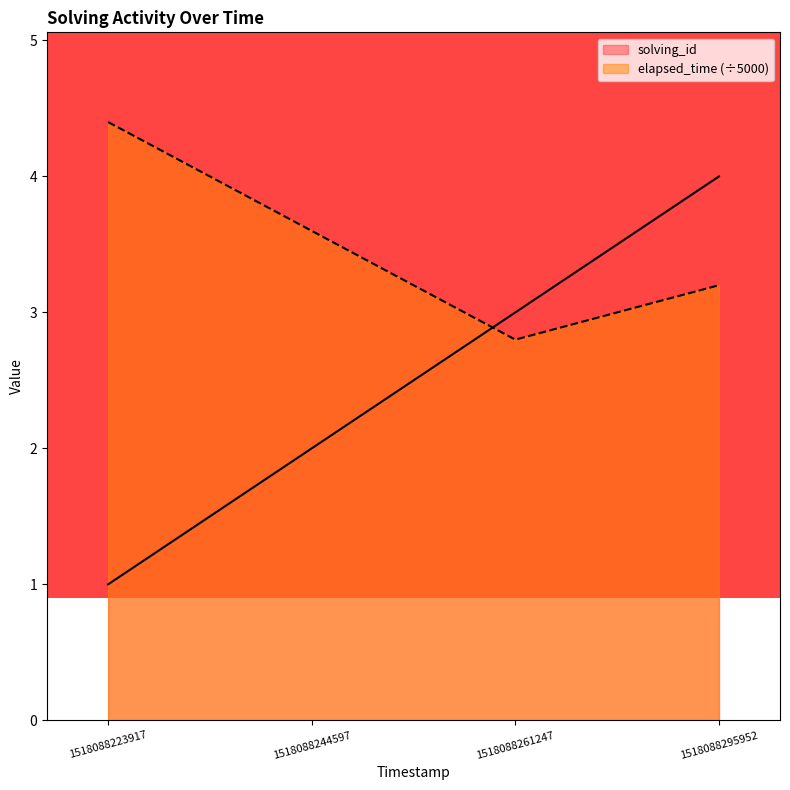

True or false: elapsed_time has a value of 1.1 at 1518088223917.

False